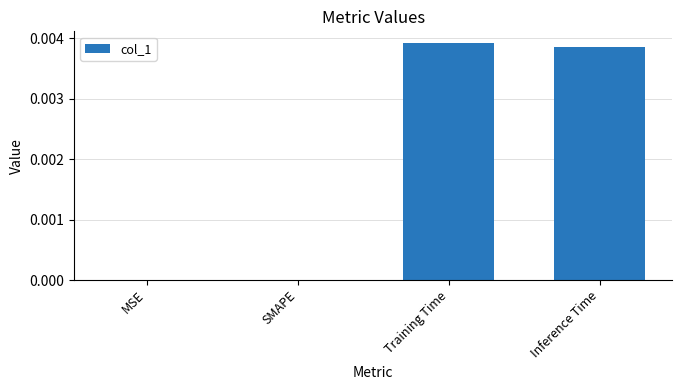

True or false: the data shows 0.0 at MSE.

True